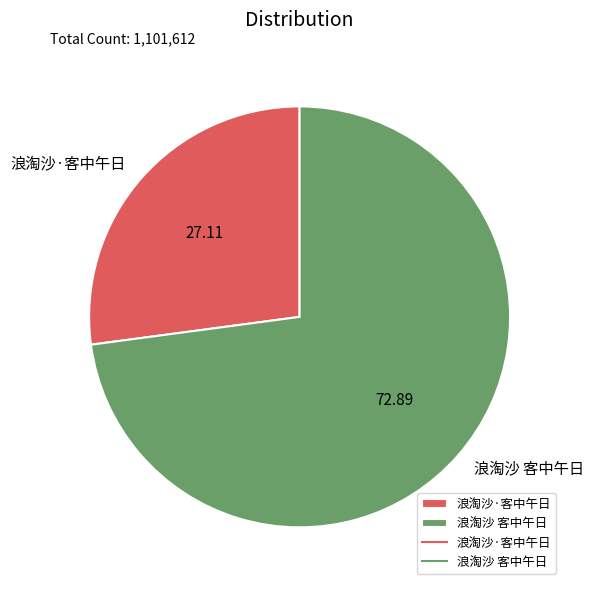

Which has a higher value, 浪淘沙·客中午日 or 浪淘沙 客中午日?

浪淘沙 客中午日